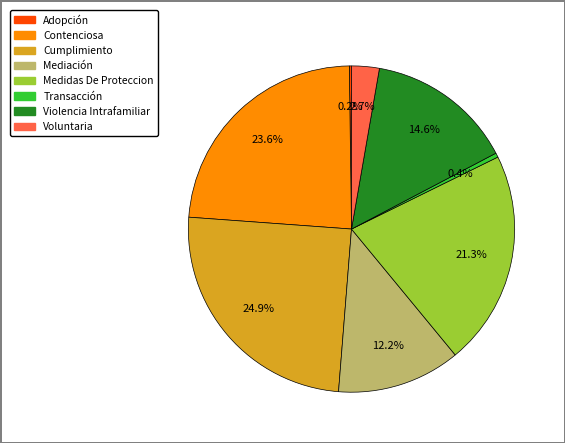

Do Mediación and Violencia Intrafamiliar together represent more than half of the pie?

No